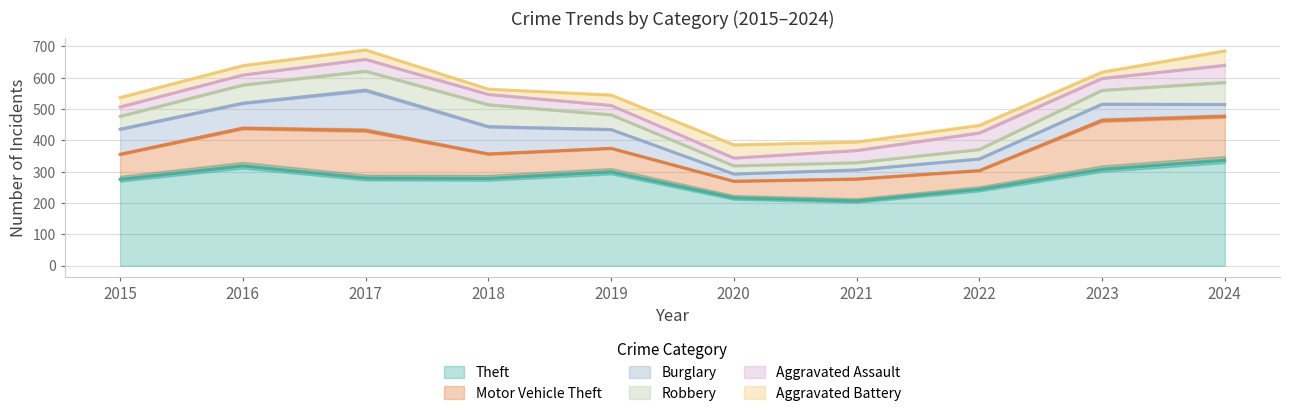

Between 2020 and 2024, which series saw the biggest shift?

Theft